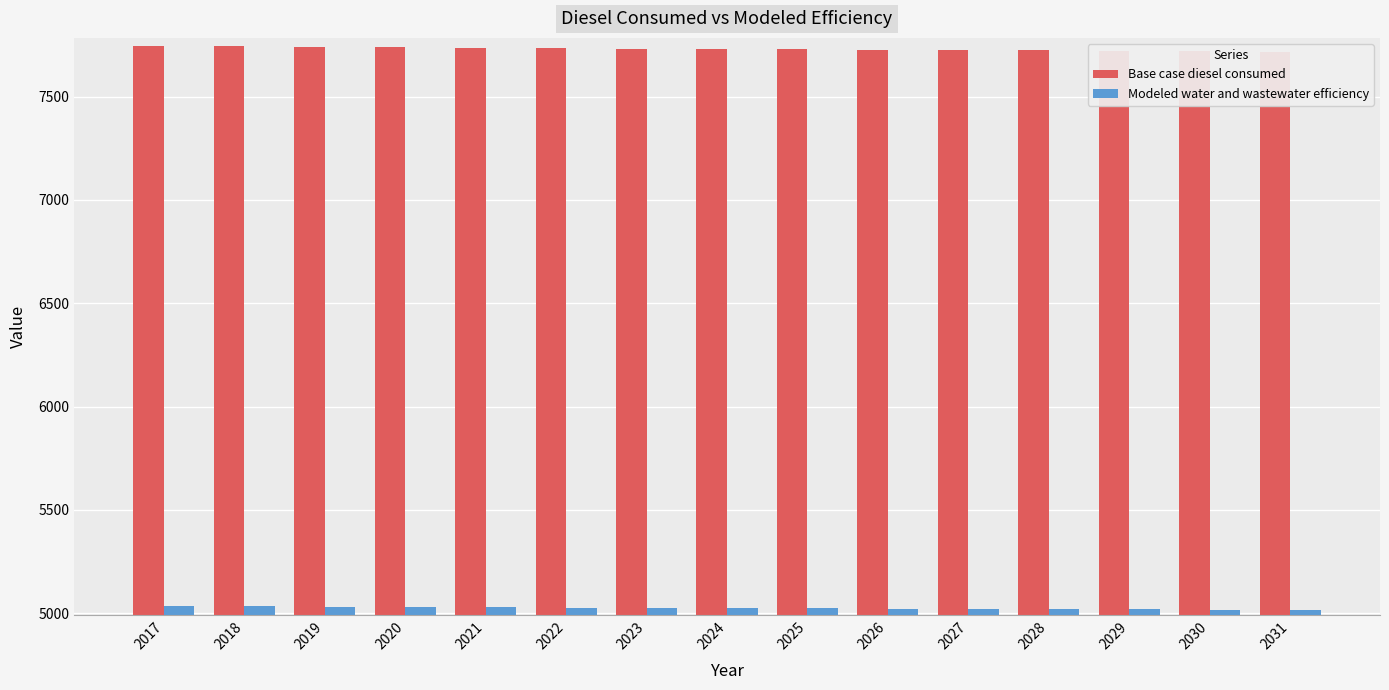

What is the maximum value for Base case diesel consumed?

7745.6